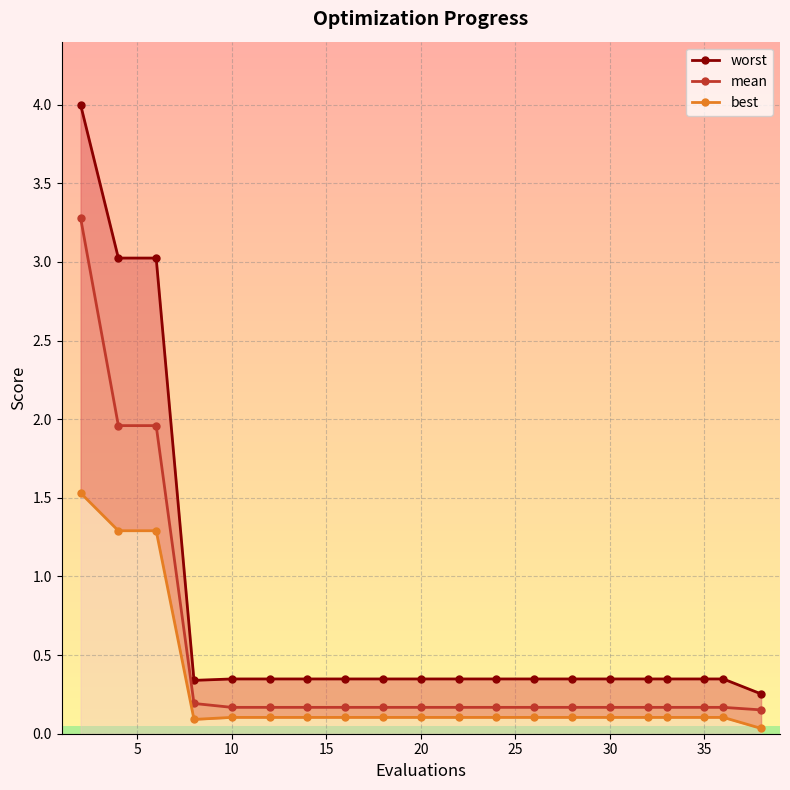

What is the average value of the best series?

0.3